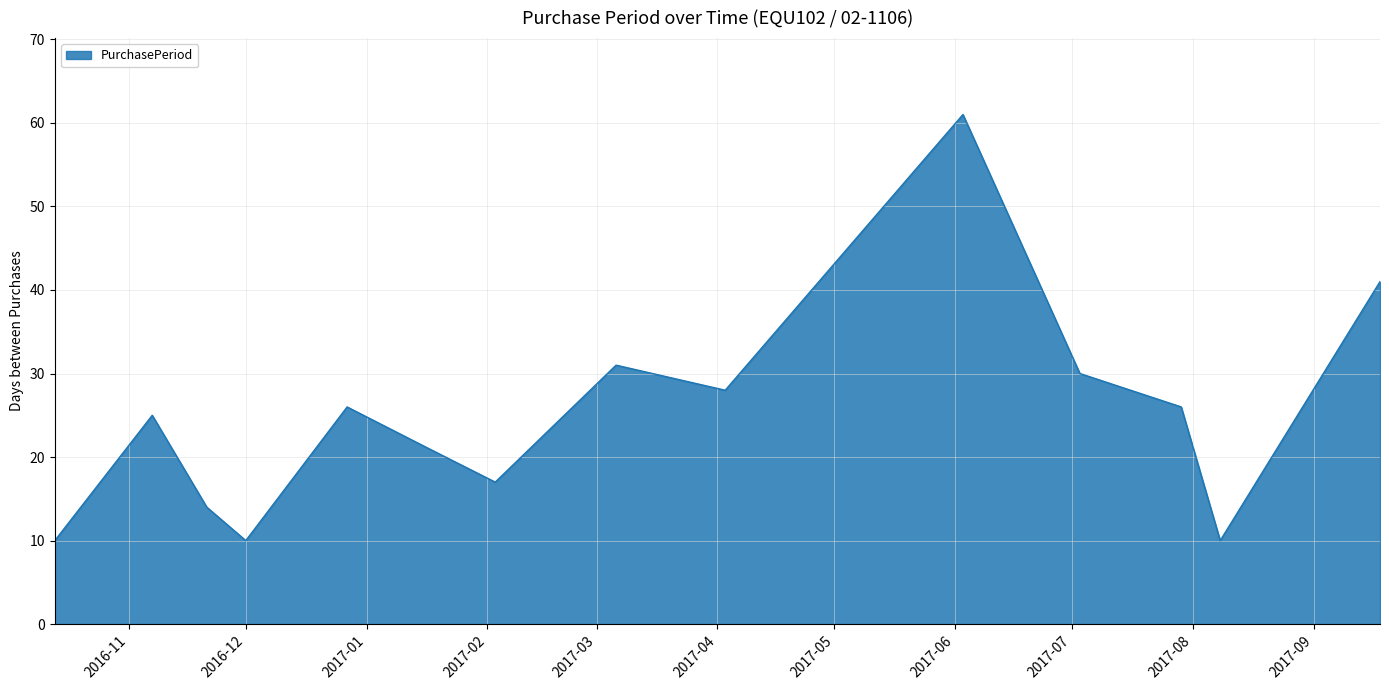

What is the greatest value displayed?

61